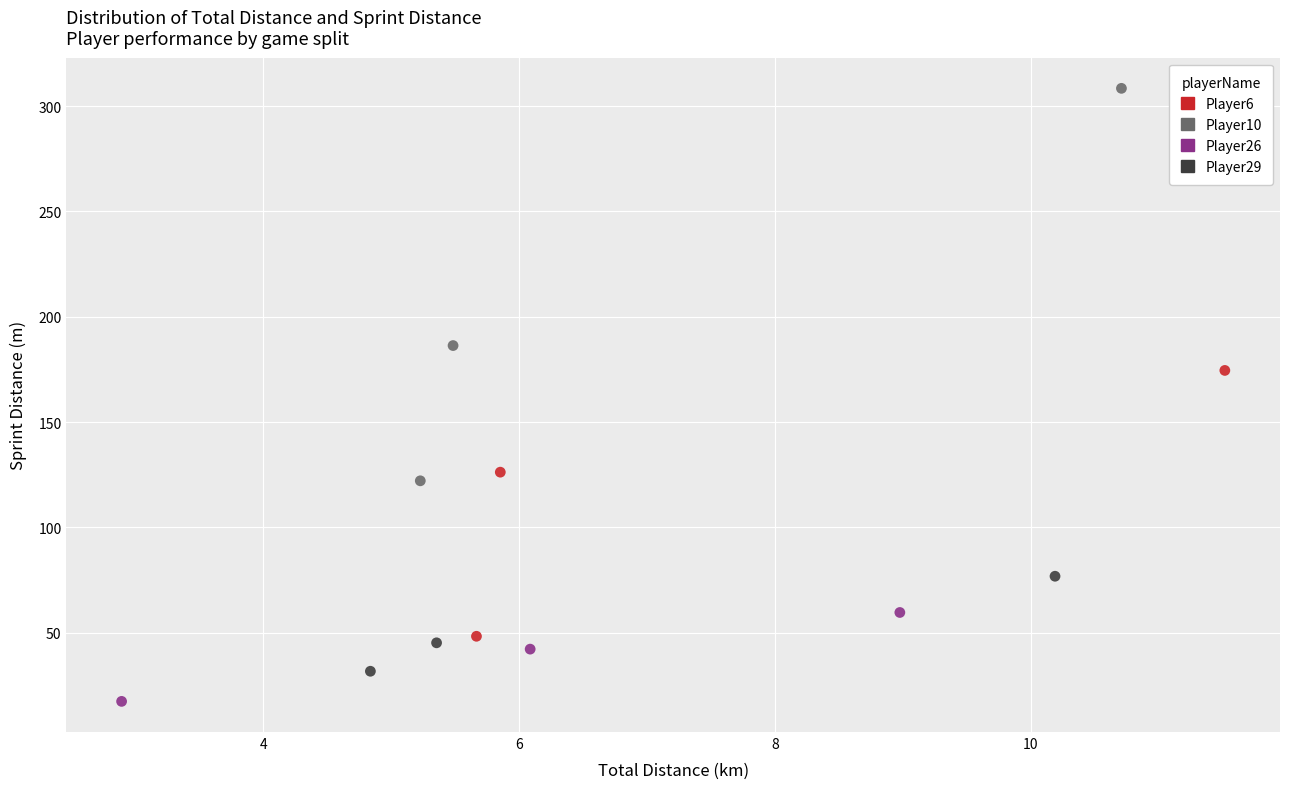

Which series reaches the maximum Y coordinate?

Player10